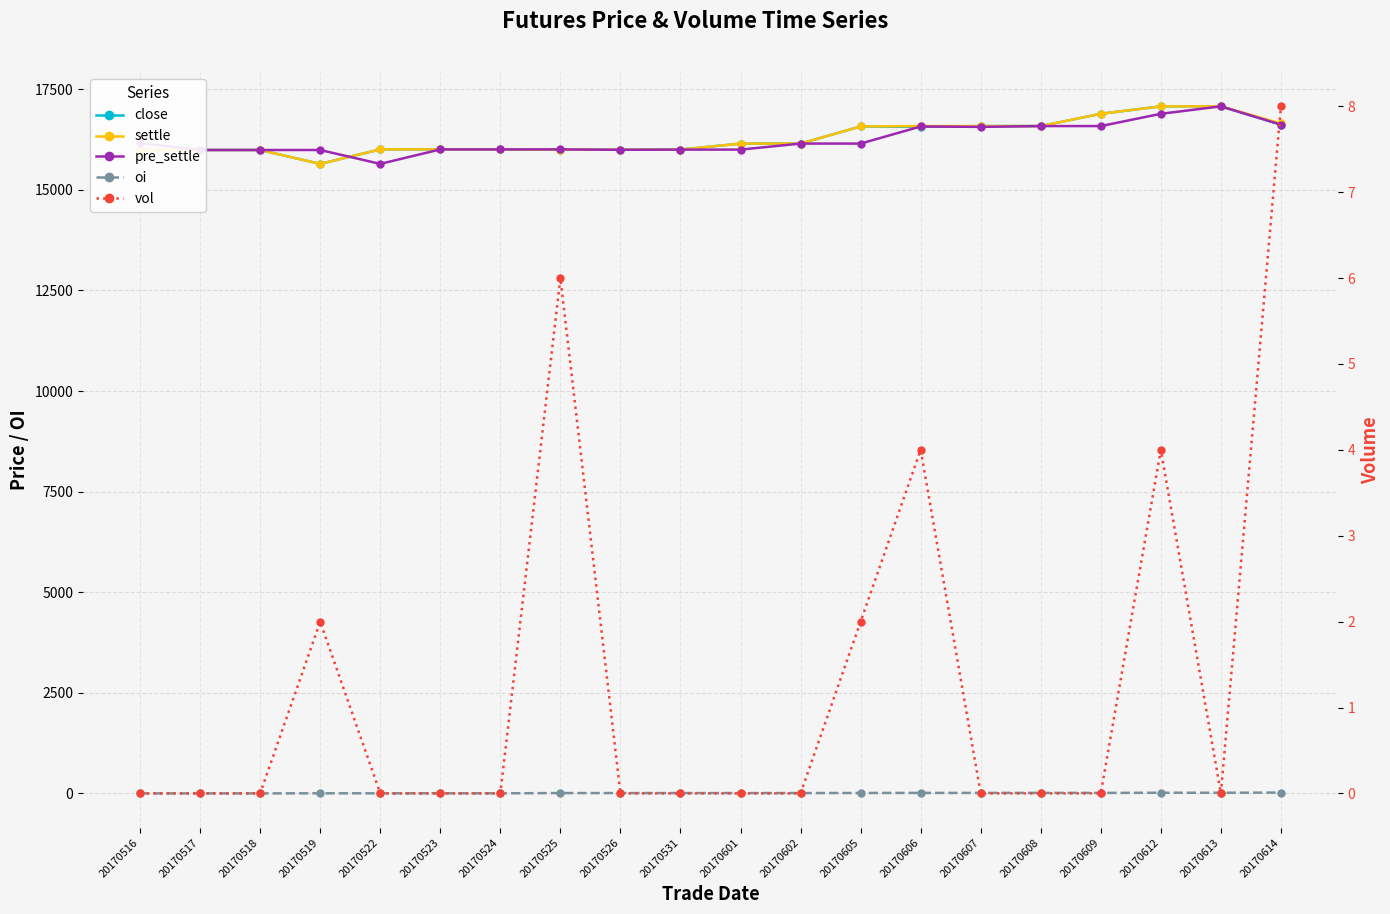

Rank the series at 20170613 from highest to lowest value.

close, settle, pre_settle, oi, vol